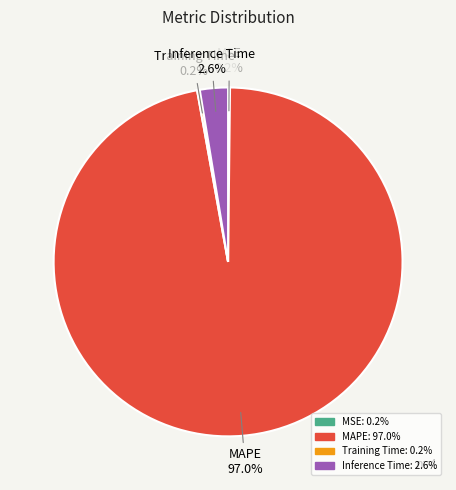

Is there any slice that represents more than half of the pie?

Yes